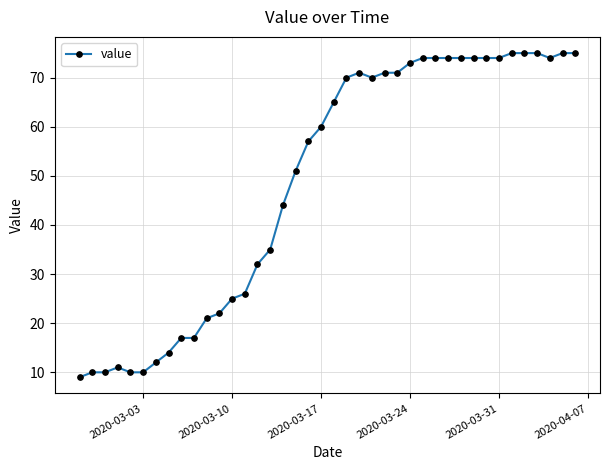

What is the minimum value shown in the chart?

9